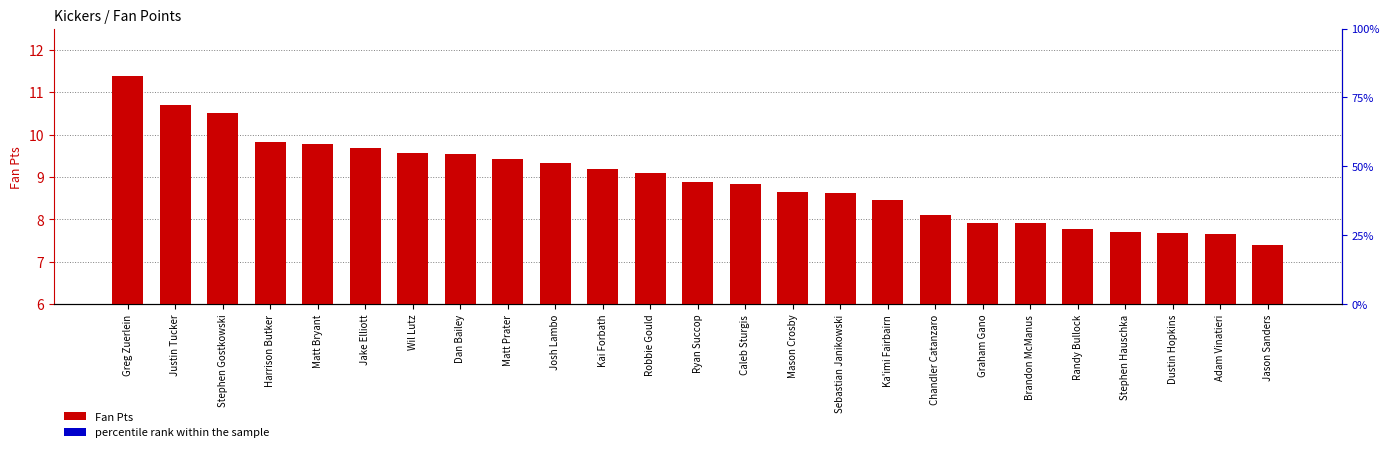

What are all the series names shown in the legend?

Fan Pts, percentile rank